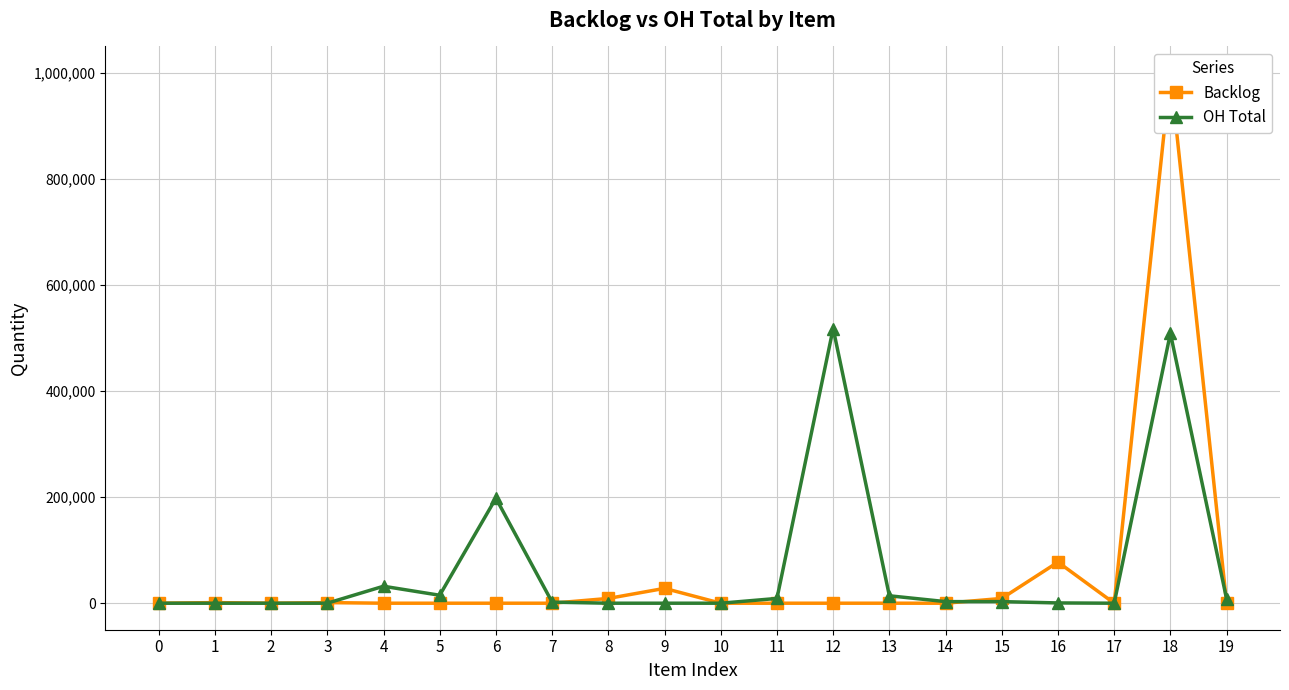

Rank the series at 12 from highest to lowest value.

OH Total, Backlog